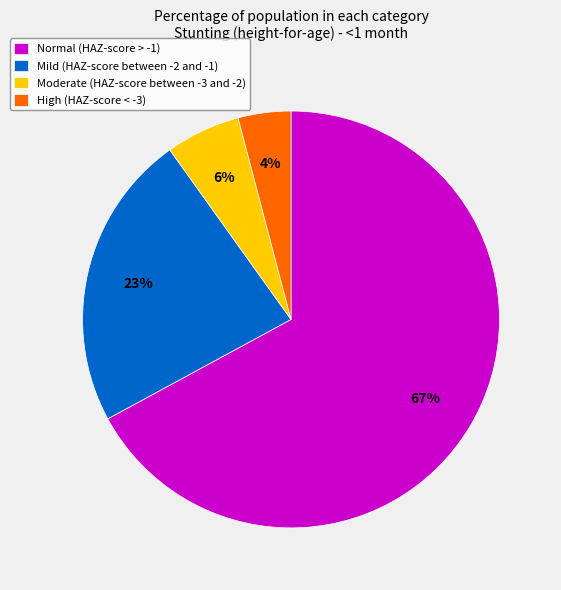

What is the largest slice in the pie chart?

Normal (HAZ-score > -1)